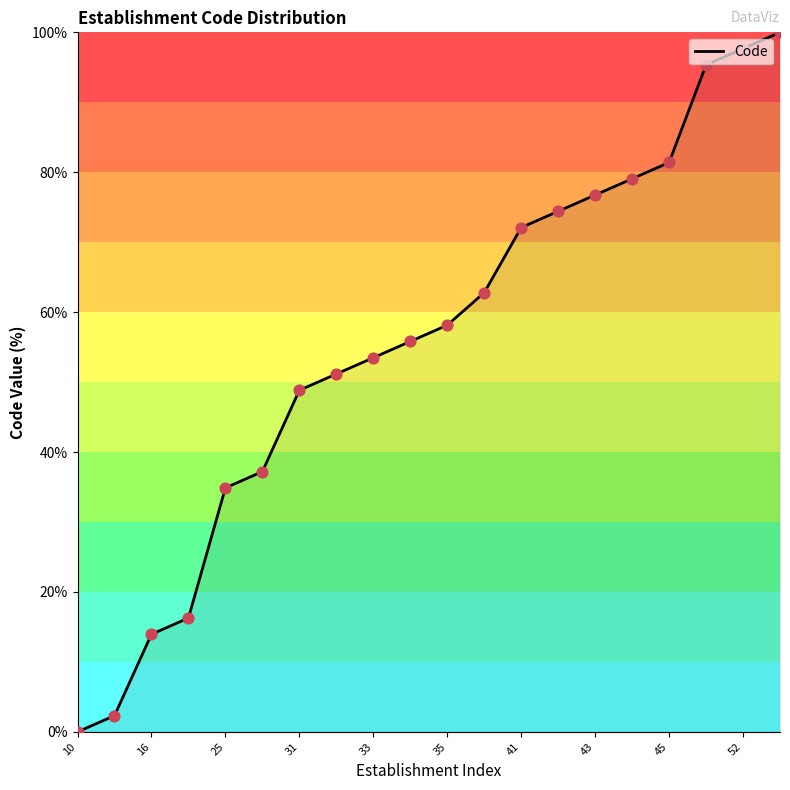

What is the maximum value shown in the chart?

100.0